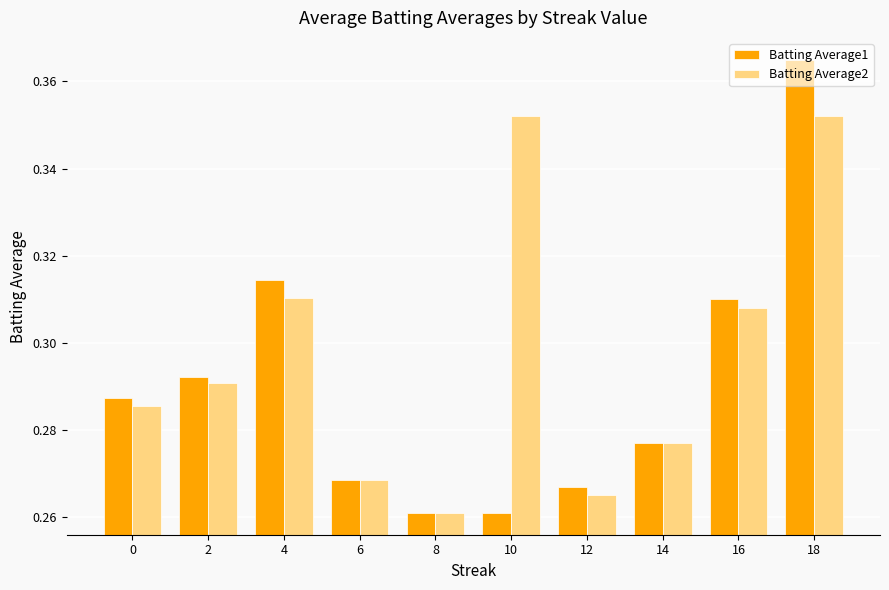

List the series in order of their overall mean, lowest first.

Batting Average1, Batting Average2